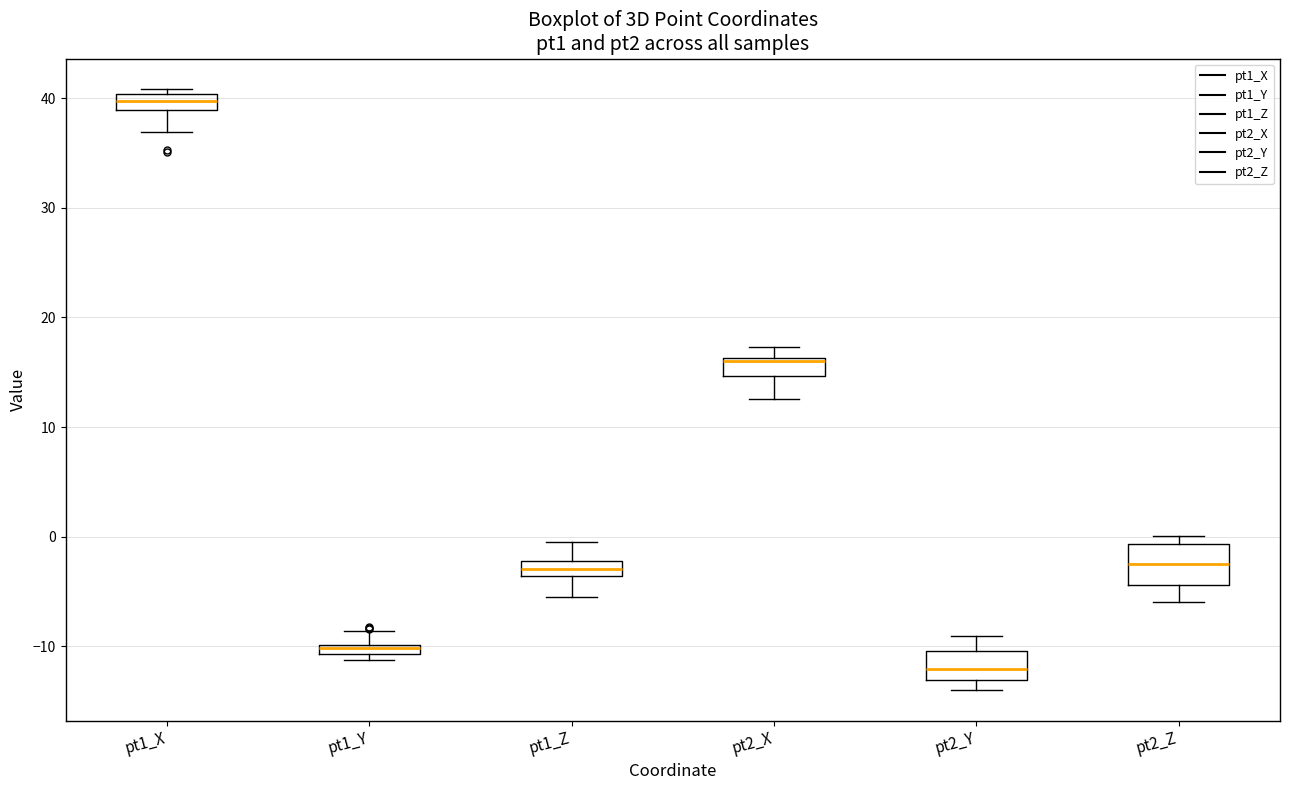

Where is the lower edge of the box for pt1_Z on the y-axis? The values are not printed on the chart, so give them approximately, as read against the axis.

-4